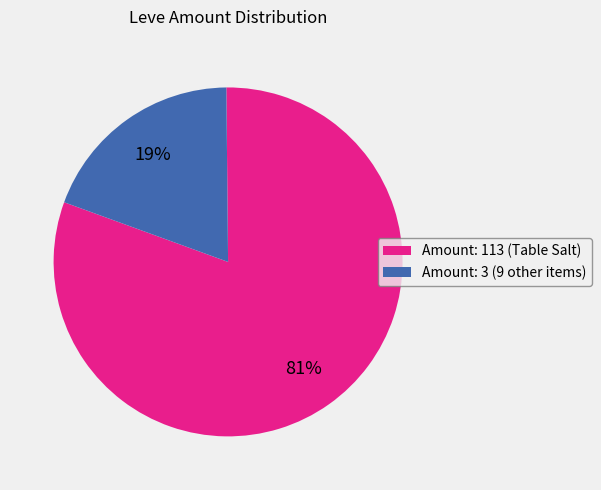

Is there any slice that represents more than half of the pie?

Yes